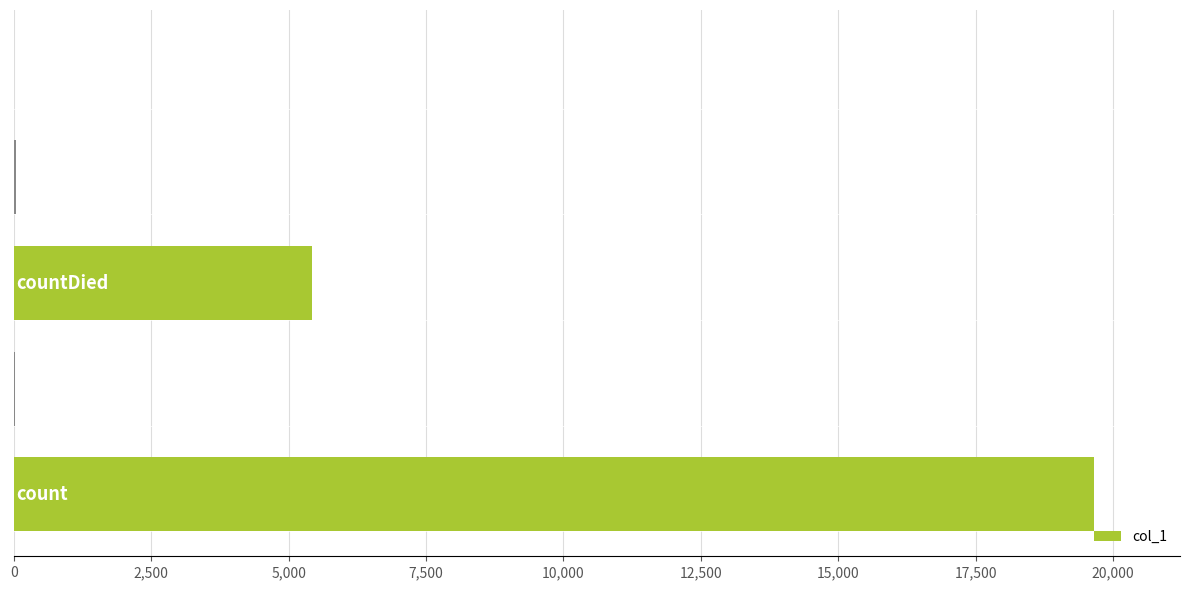

What is the sum of all values?

25141